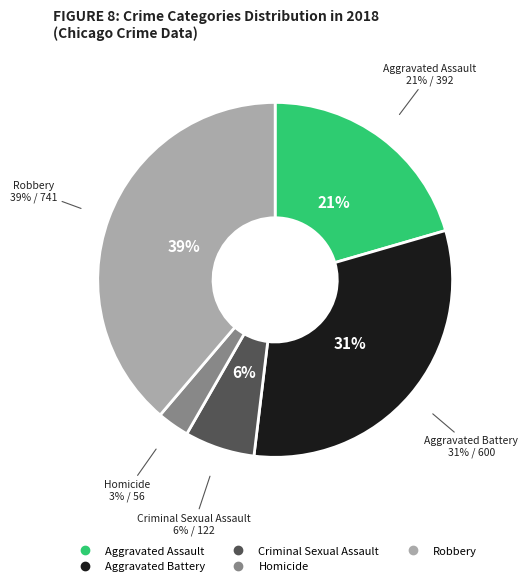

To the nearest percent, what is the average slice percentage?

20%